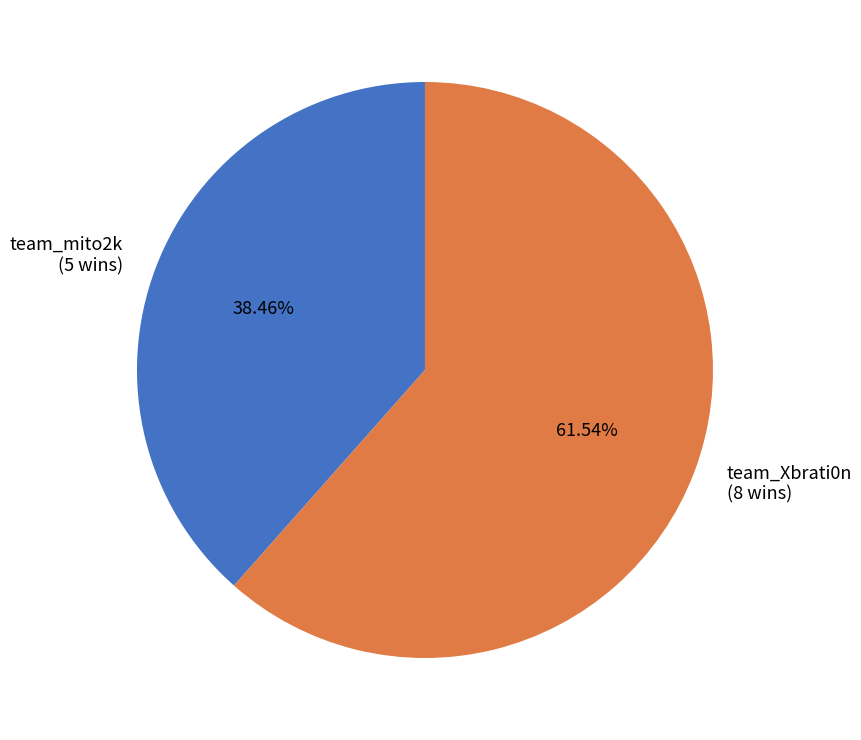

Which slice is the largest?

team_Xbrati0n